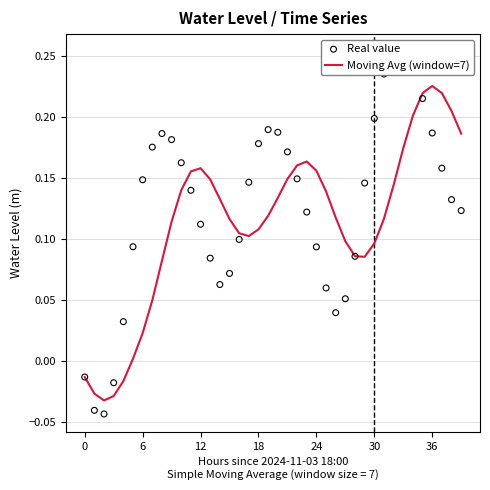

Which series contains the lowest Y value?

Real value